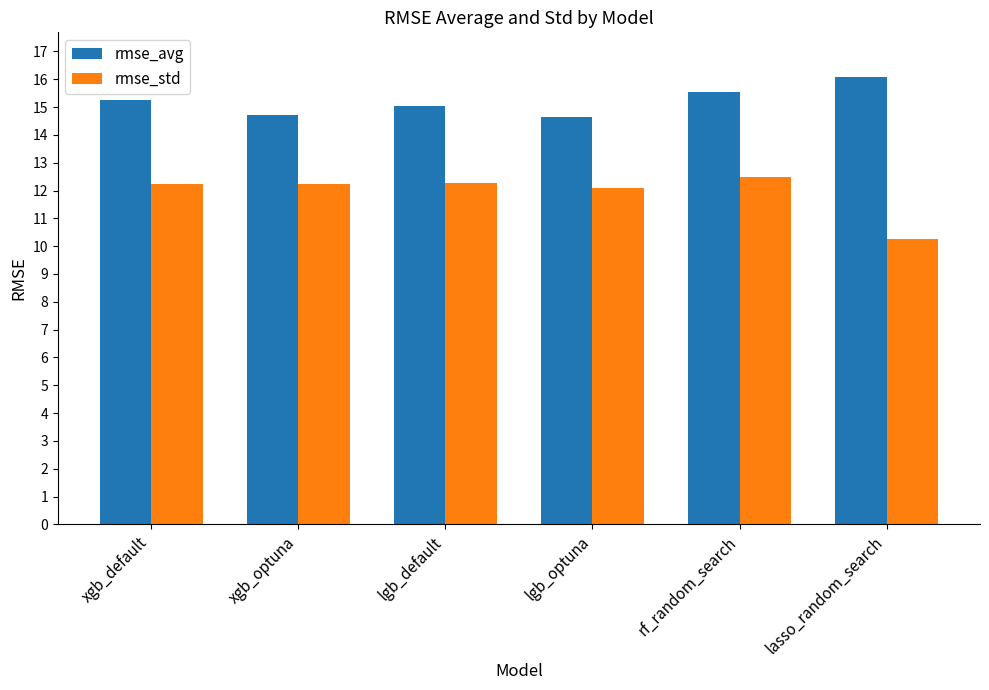

What is the difference between the maximum and minimum values in the rmse_avg series?

1.4